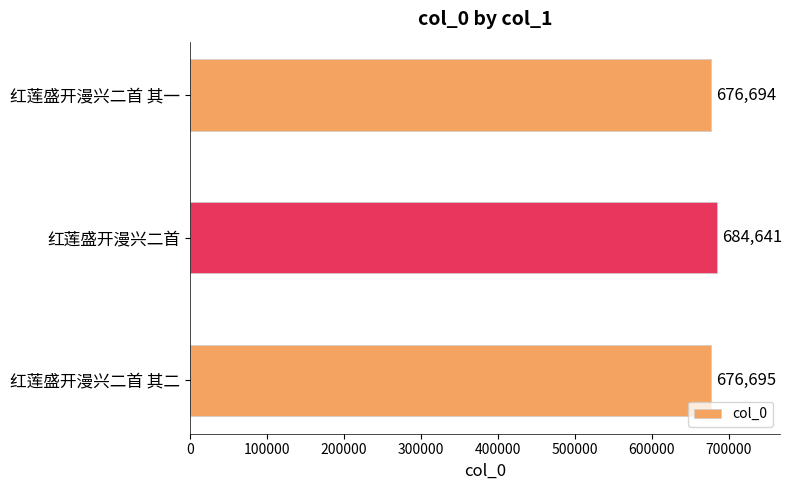

What is the label of the 1st bar from the top?

红莲盛开漫兴二首 其一